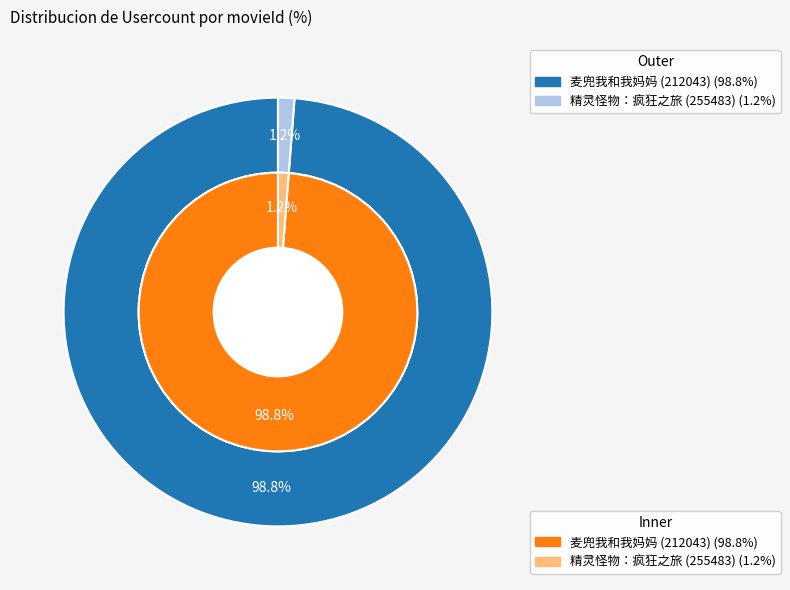

Combined, what portion of the pie is 精灵怪物：疯狂之旅 (255483) and 麦兜我和我妈妈 (212043)?

100.0%